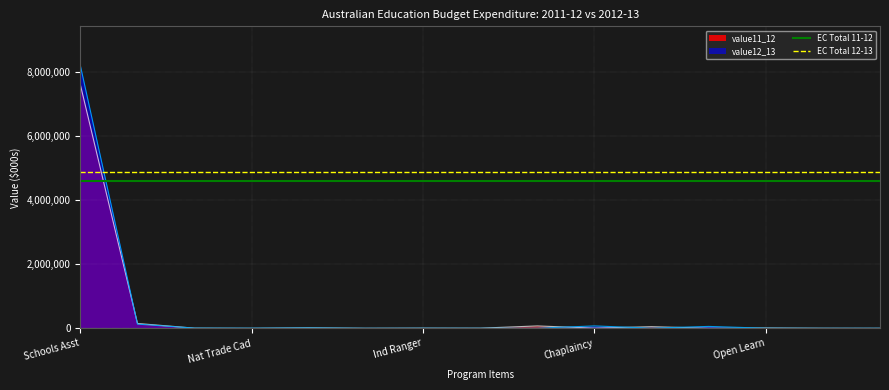

At which label does value12_13 reach its peak?

Schools Asst